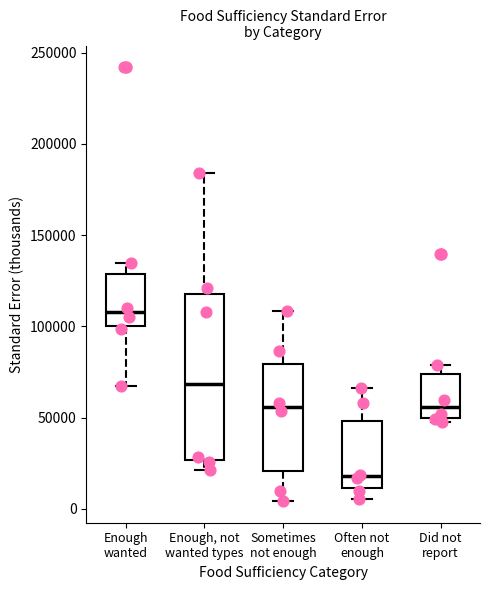

Reading left to right, read every box against the y-axis: the position of its median line, the range the box covers, and the ends of its whiskers. The values are not printed on the chart, so give them approximately, as read against the axis.

Enough wanted: median 110000, box 100000 to 130000, whiskers 65000 to 135000
Enough, not wanted types: median 70000, box 25000 to 120000, whiskers 20000 to 185000
Sometimes not enough: median 55000, box 20000 to 80000, whiskers 5000 to 110000
Often not enough: median 20000, box 10000 to 50000, whiskers 5000 to 65000
Did not report: median 55000, box 50000 to 75000, whiskers 50000 (just below the box's lower edge) to 80000